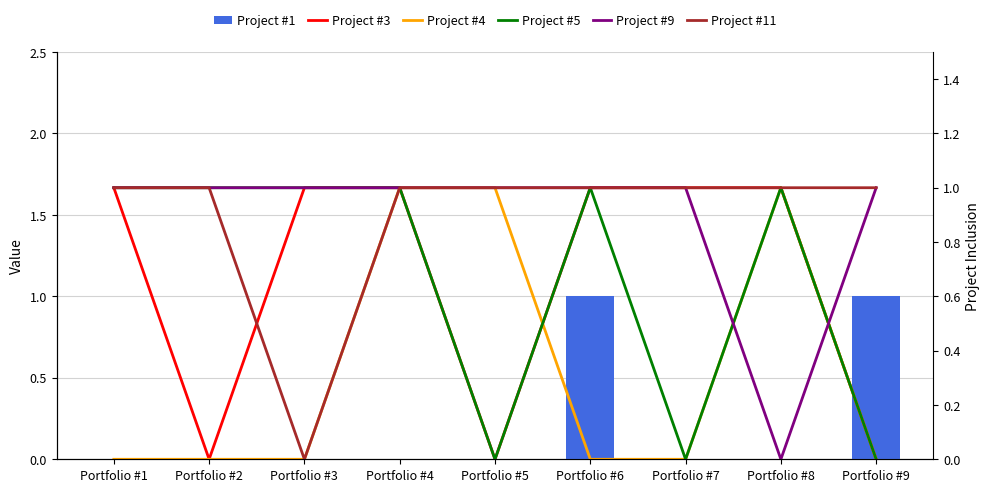

Between Portfolio #6 and Portfolio #9, which is larger?

Portfolio #6